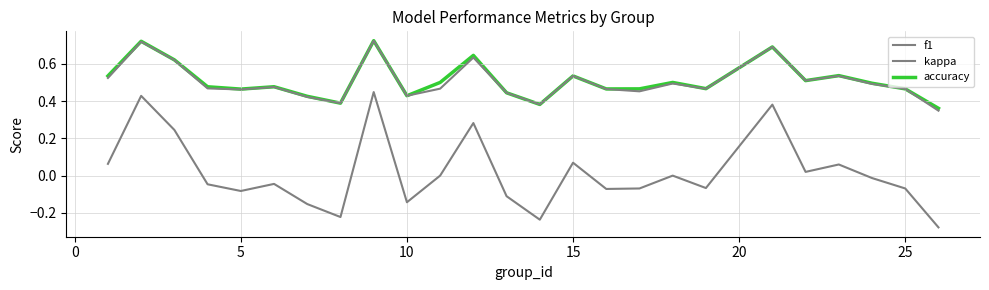

Does the chart have visible grid lines?

Yes